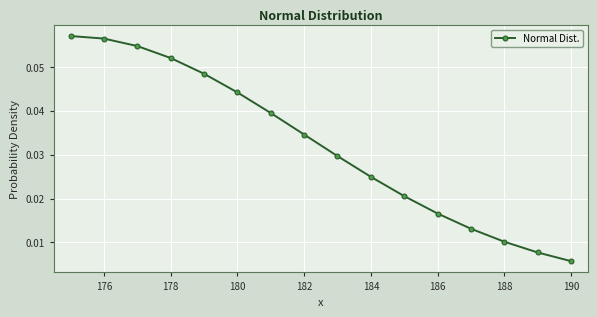

True or false: there are more than 1 points higher than both neighbors.

False